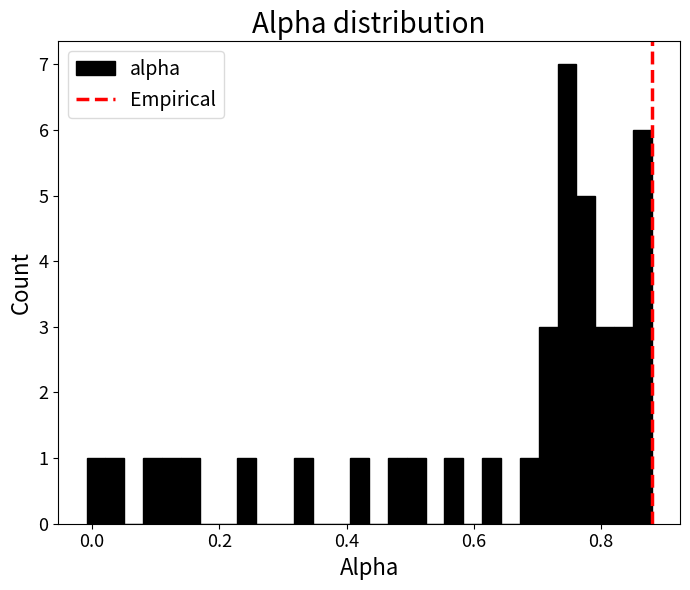

Read against the x-axis, roughly where is the centre of the tallest bar?

0.74